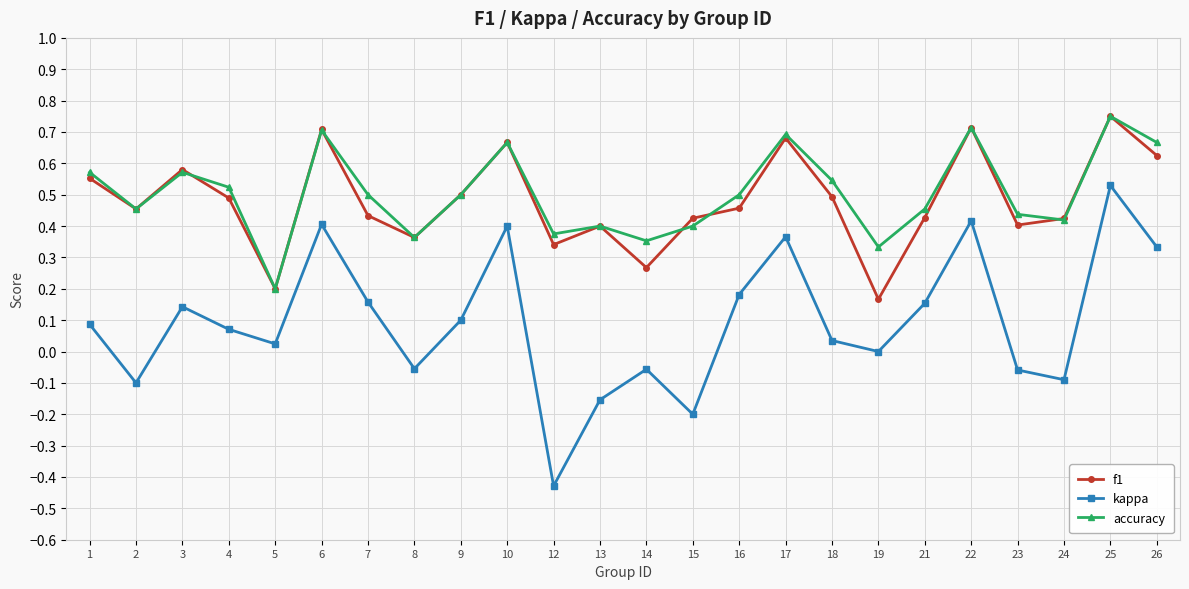

True or false: f1 and kappa intersect in this chart.

False